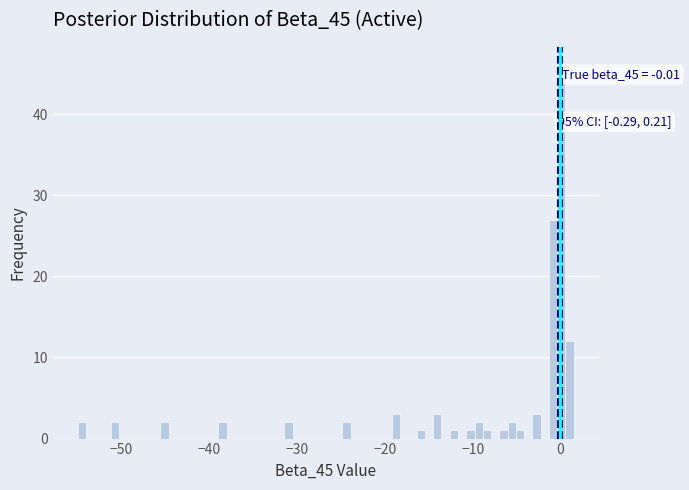

Read against the x-axis, roughly where is the centre of the tallest bar?

0